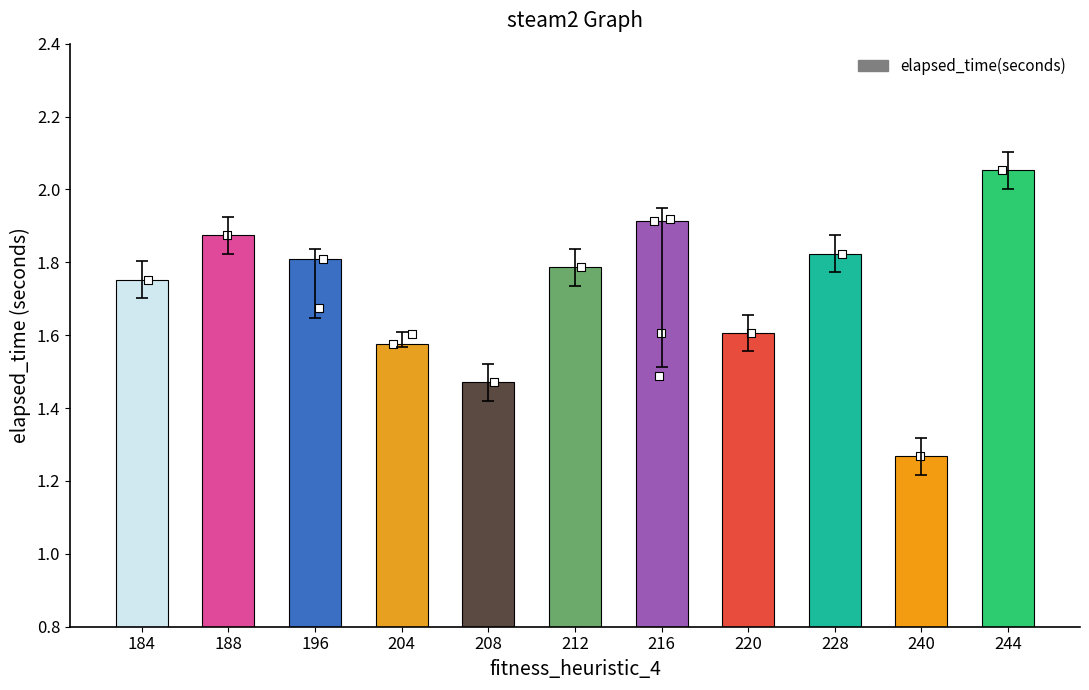

Which has a higher value, 188 or 212?

188